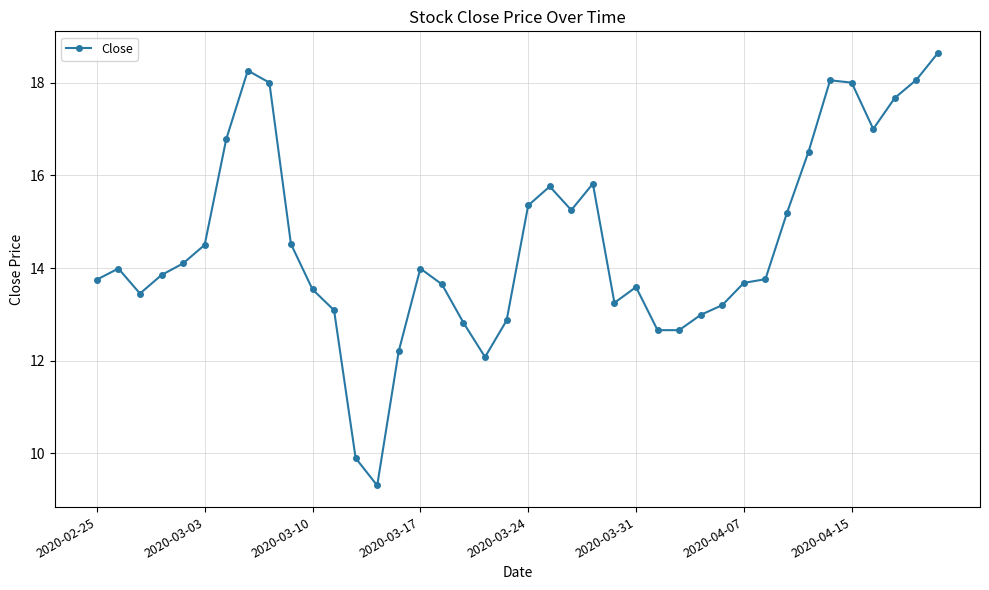

How many series are shown in this chart?

1